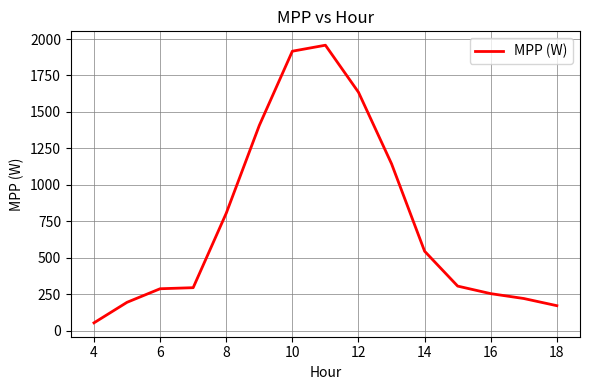

What is the minimum value shown in the chart?

54.6